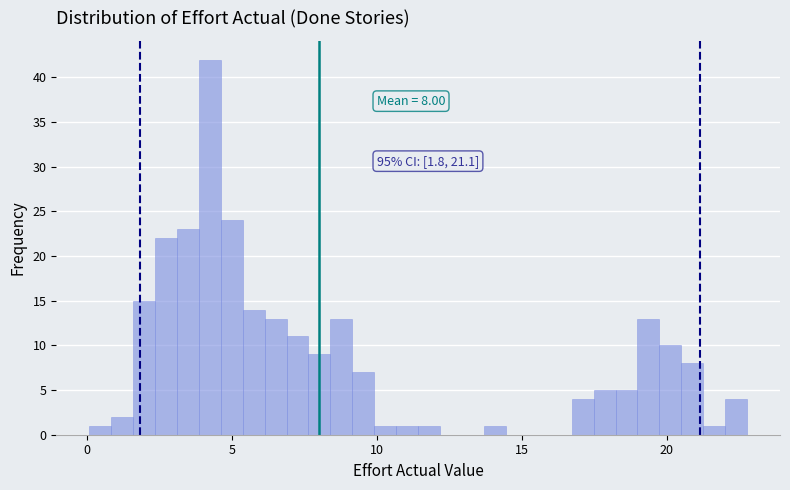

Read against the x-axis, roughly where is the centre of the tallest bar?

4.0